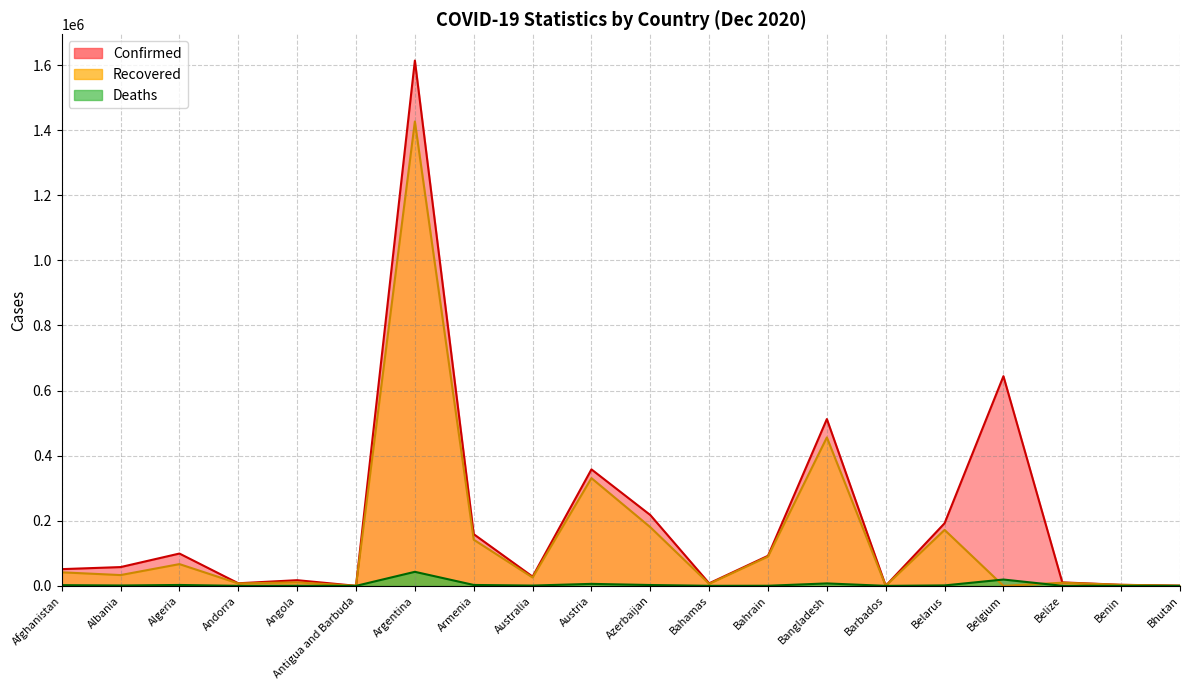

Does the chart have visible grid lines?

Yes